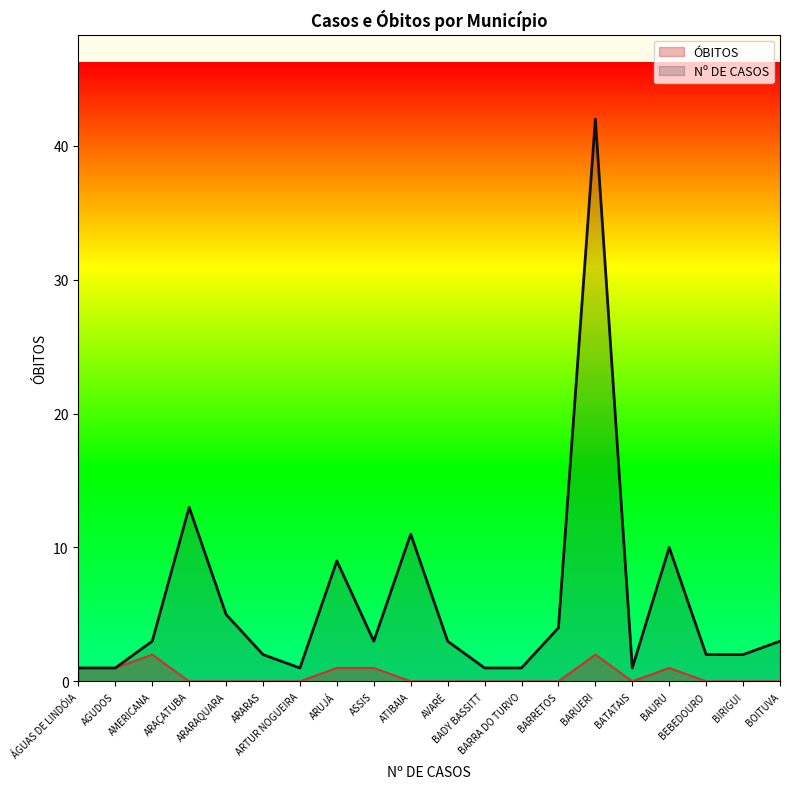

How many data points does each series have?

20